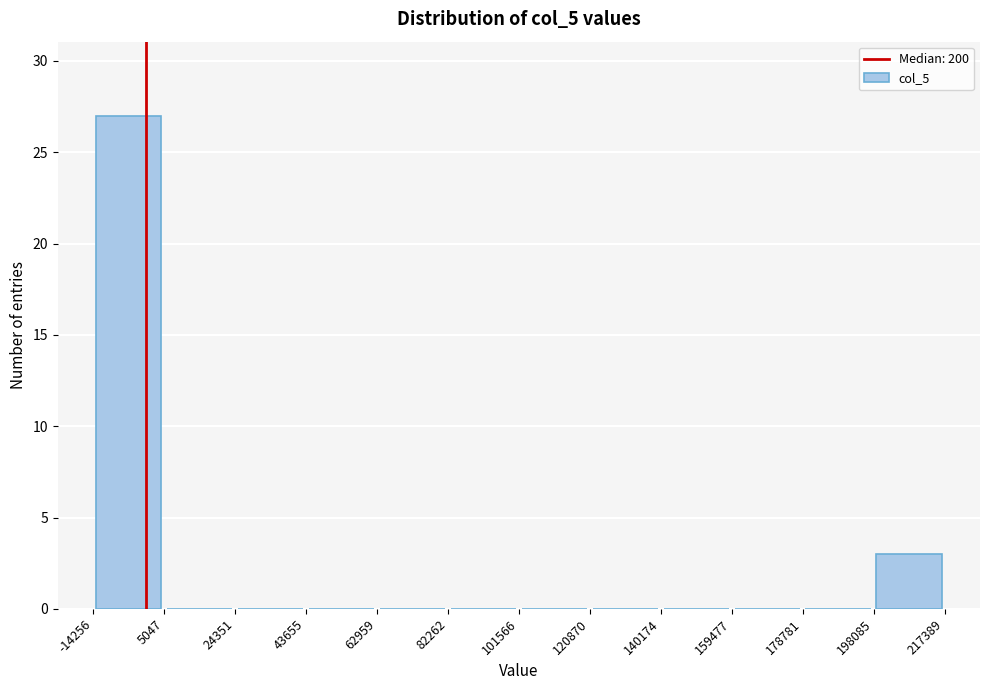

Reading left to right, transcribe this chart: for each bar, give the range it covers on the x-axis and its height. The values are not printed on the chart, so give them approximately, as read against the axis.

-14256 to 5047: 27
5047 to 24351: 0
24351 to 43655: 0
43655 to 62959: 0
62959 to 82262: 0
82262 to 101566: 0
101566 to 120870: 0
120870 to 140174: 0
140174 to 159477: 0
159477 to 178781: 0
178781 to 198085: 0
198085 to 217389: 3